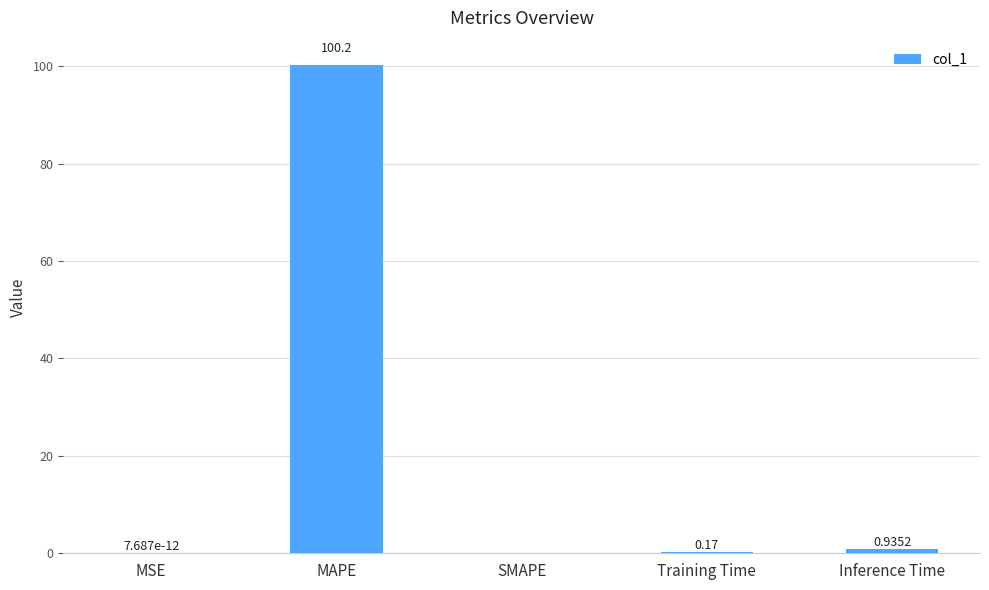

Where is the data nearest to the value 50?

Inference Time